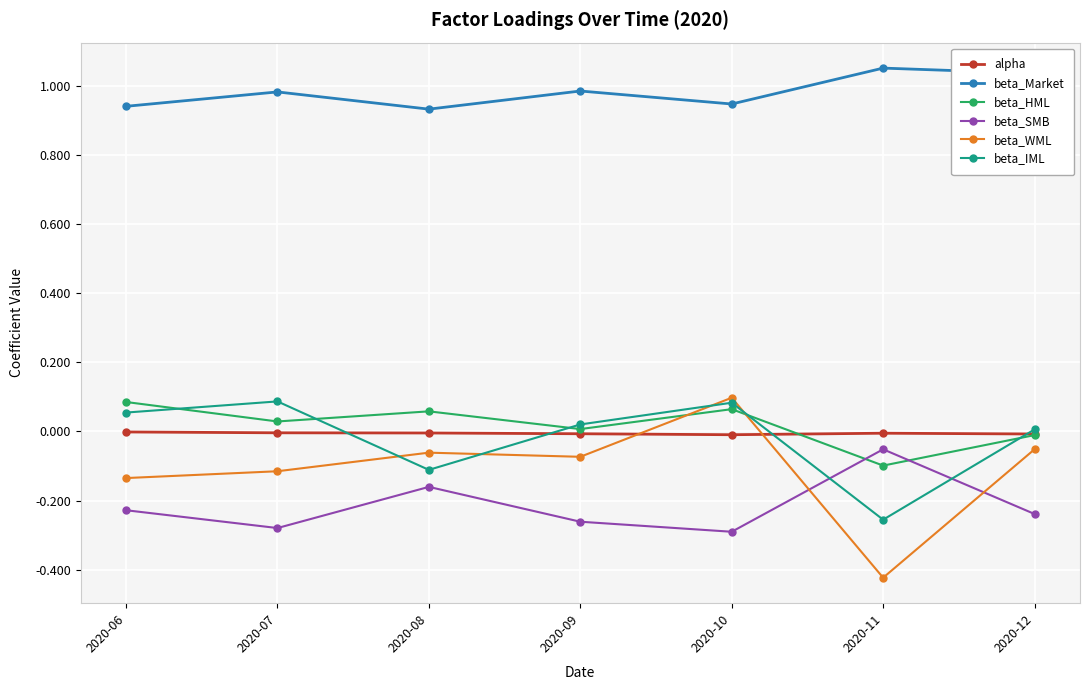

True or false: beta_SMB has more than 0 interior local peaks.

True